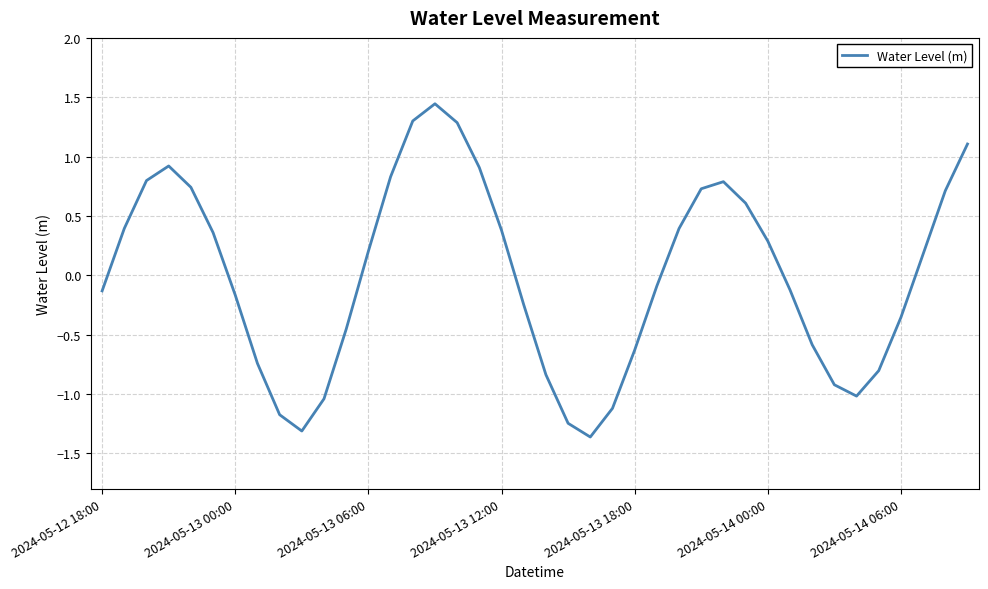

What is the difference between the maximum and minimum values?

2.8